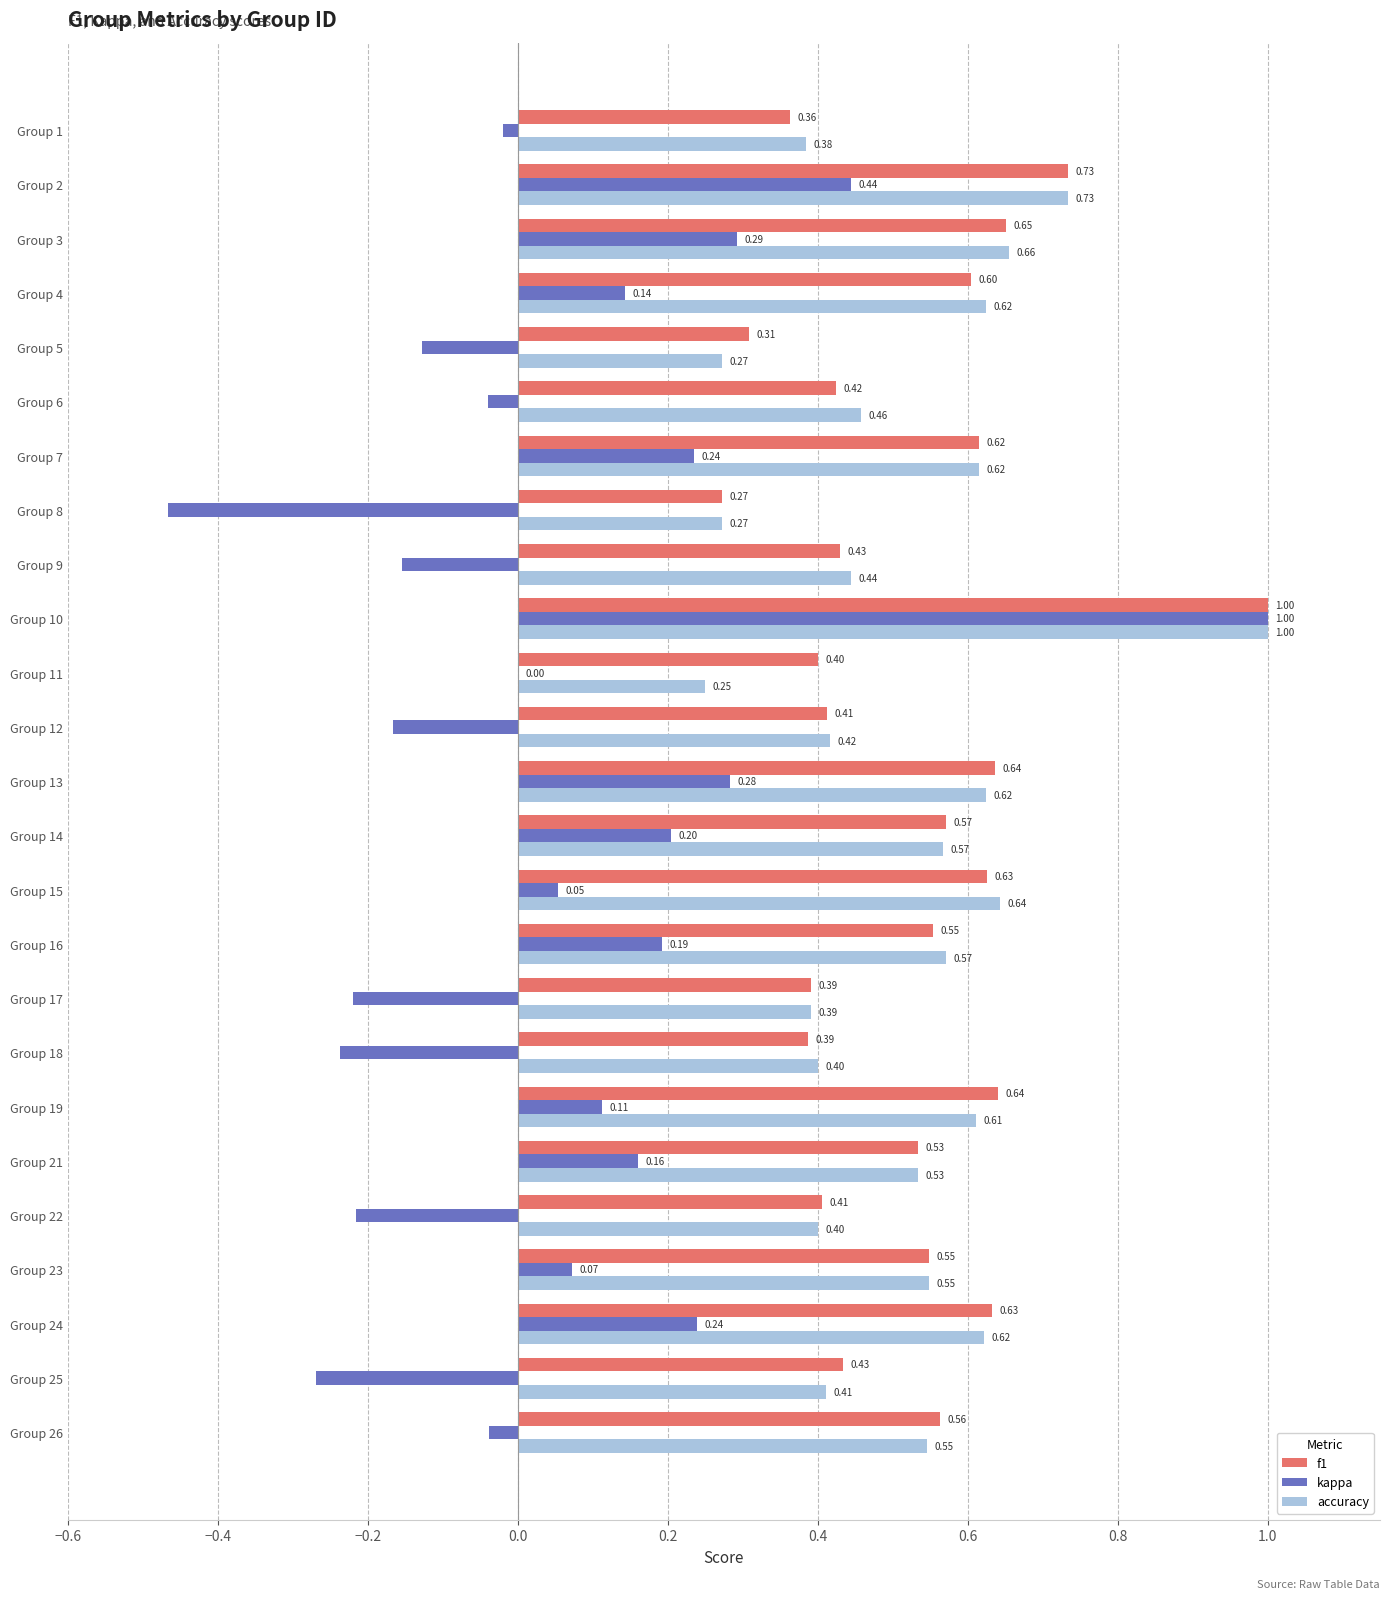

What are all the series names shown in the legend?

f1, kappa, accuracy